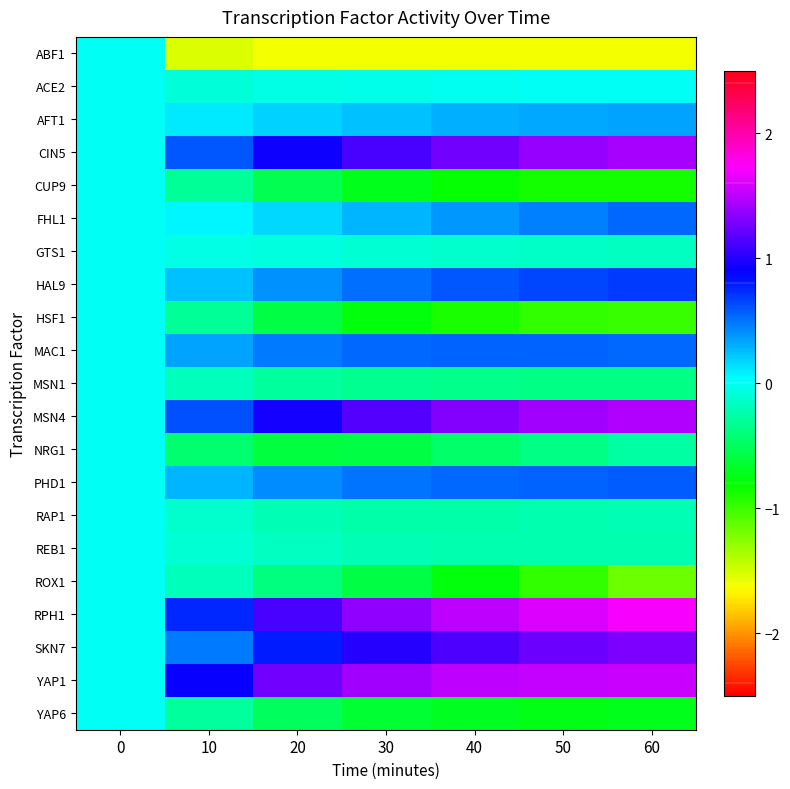

At how many categories does at least one series exceed -1?

7